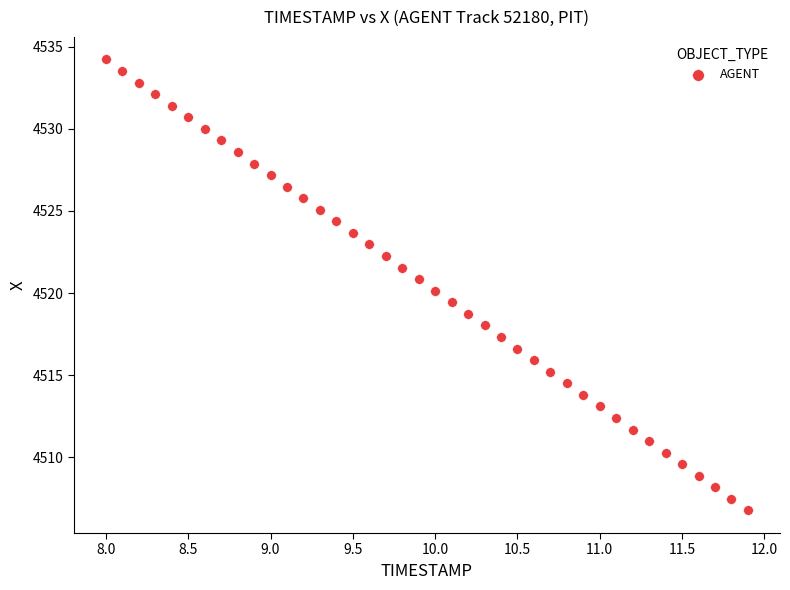

What is the range of Y values (max minus min)?

27.5